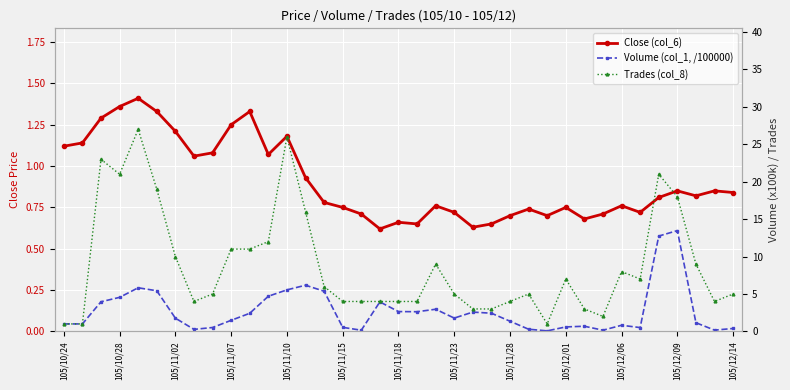

In Close (col_6), how many points are lower than both neighbors (excluding endpoints)?

9